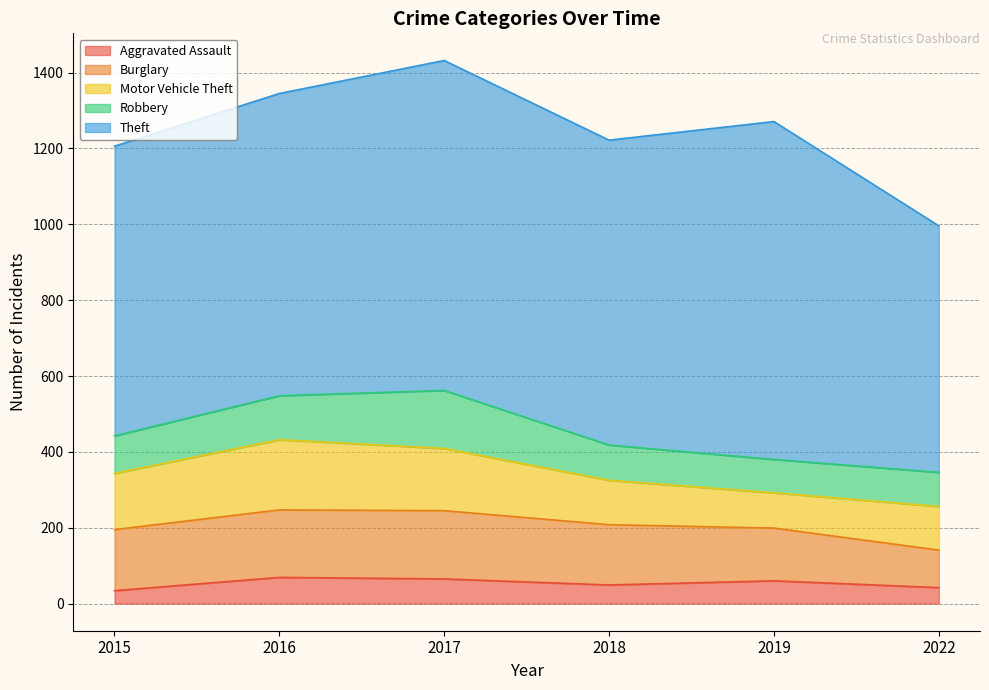

How many lines are shown in the chart?

5